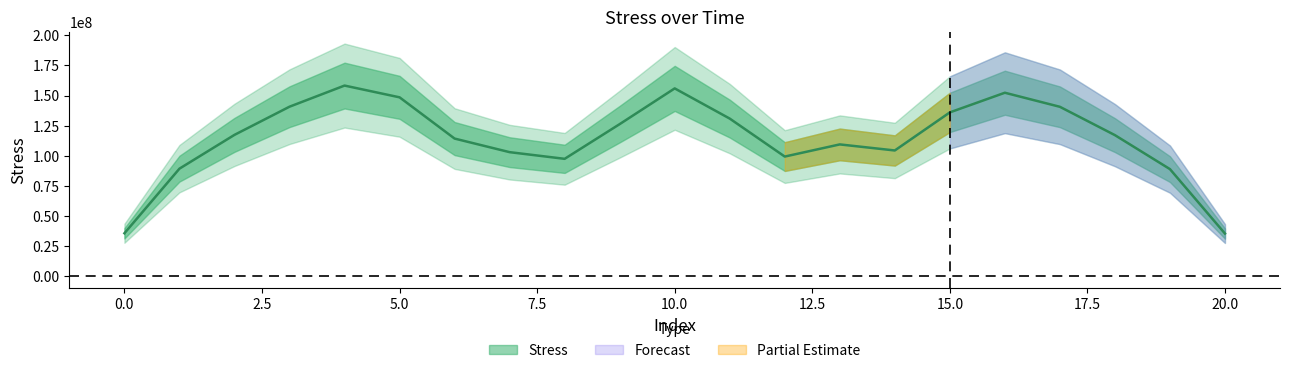

At which label does the data first exceed 117182182?

2